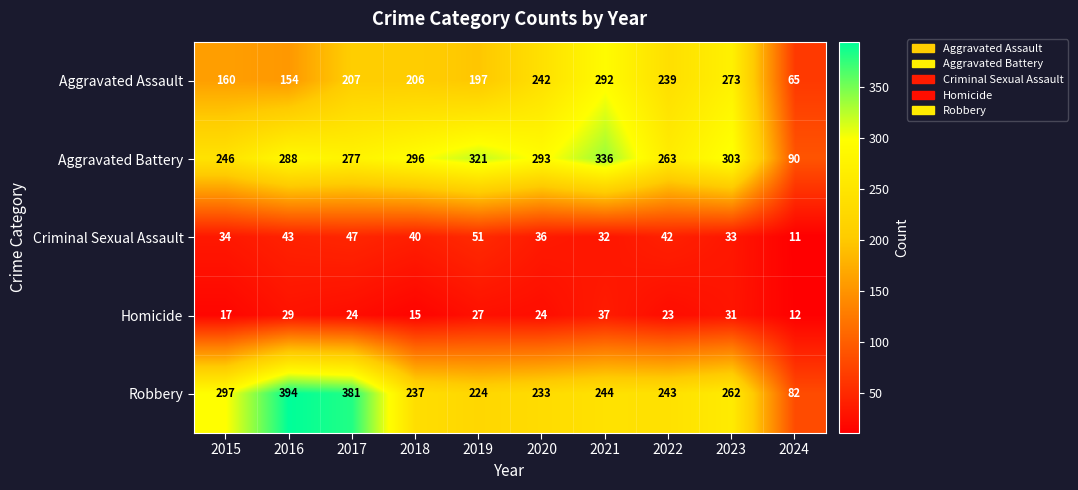

Rank the series by their maximum value, from highest to lowest.

Robbery, Aggravated Battery, Aggravated Assault, Criminal Sexual Assault, Homicide